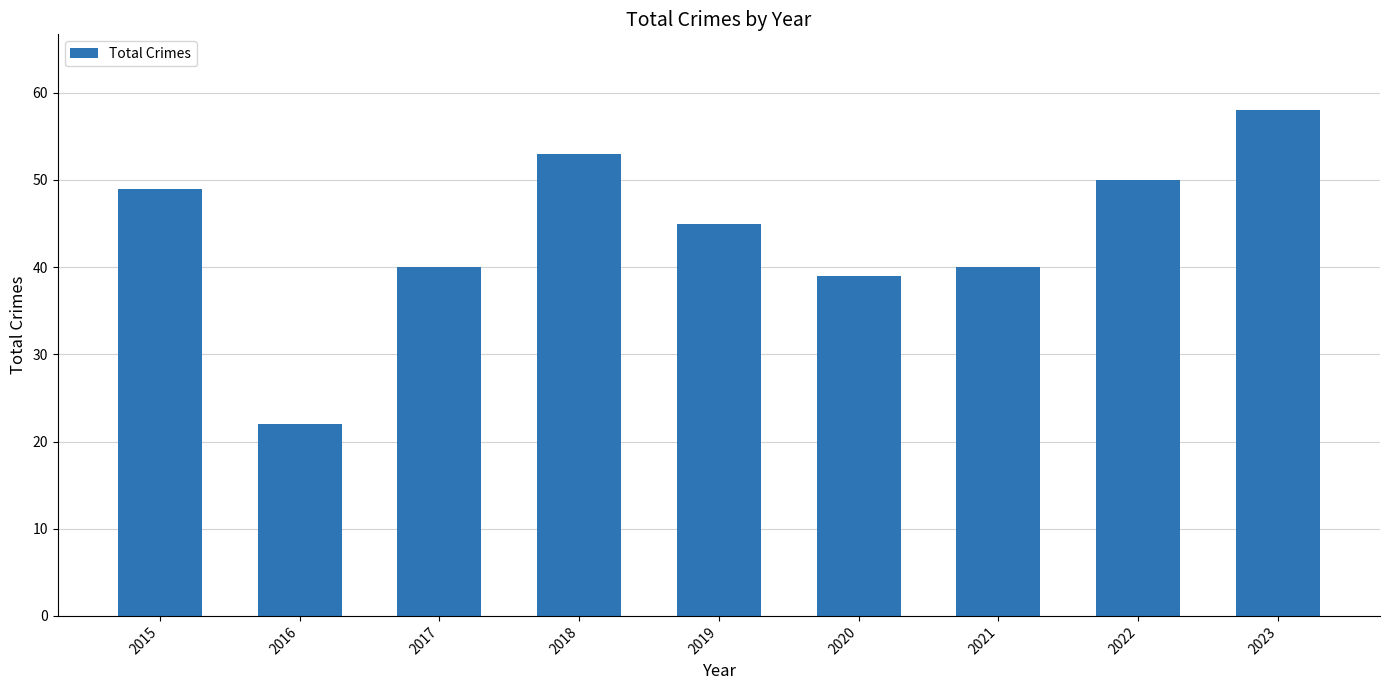

Reading left to right, transcribe all the data shown in this chart.

2015=49	2016=22	2017=40	2018=53	2019=45	2020=39	2021=40	2022=50	2023=58